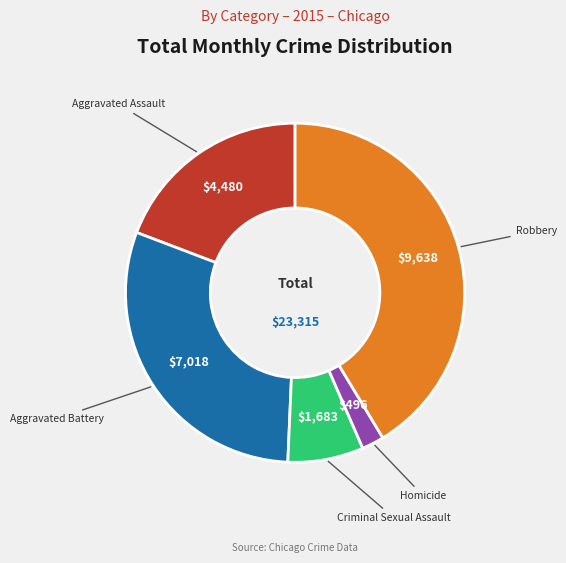

Is there a majority slice in this chart?

No